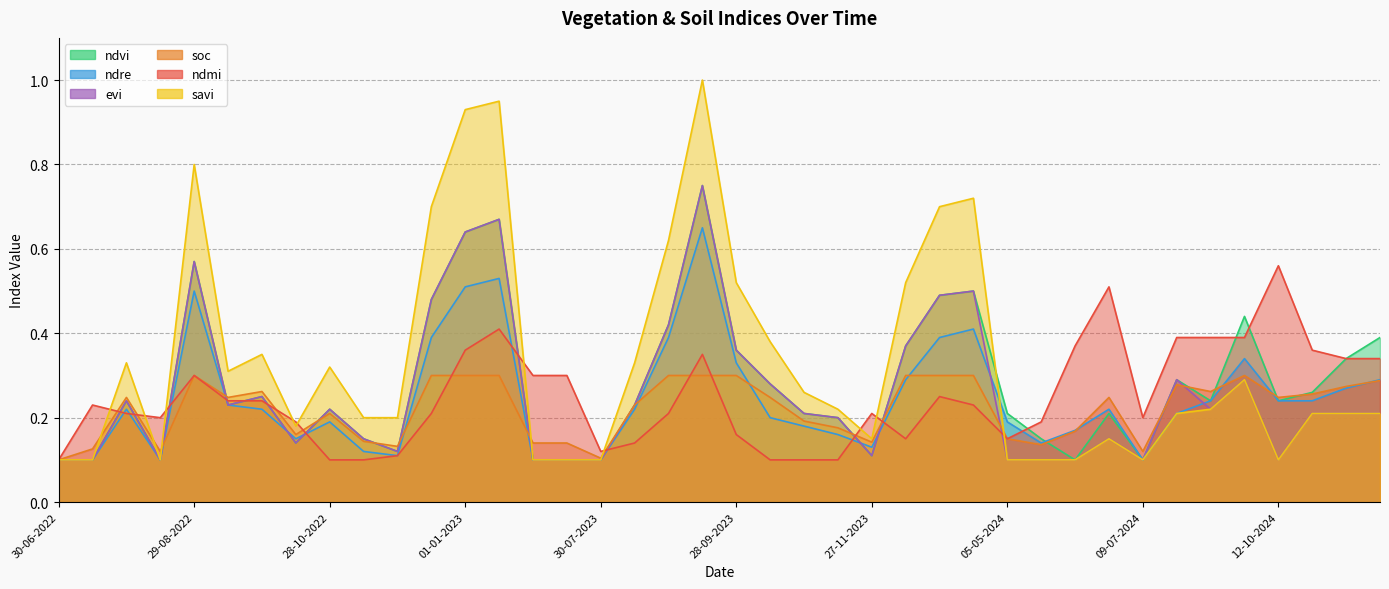

What is the difference between the ndvi values at 28-09-2023 and 05-05-2024?

0.1